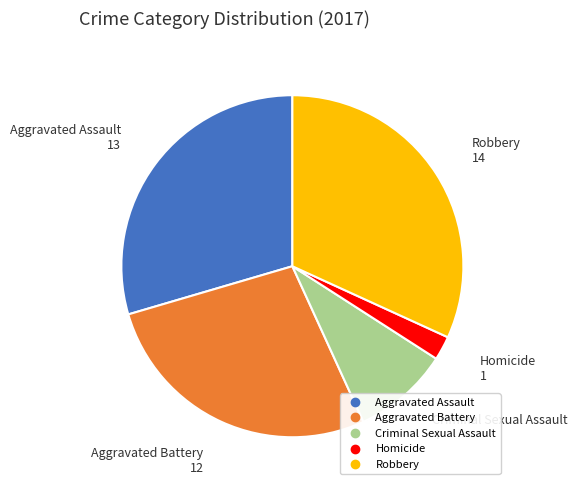

Which has a higher value, Aggravated Battery or Homicide?

Aggravated Battery